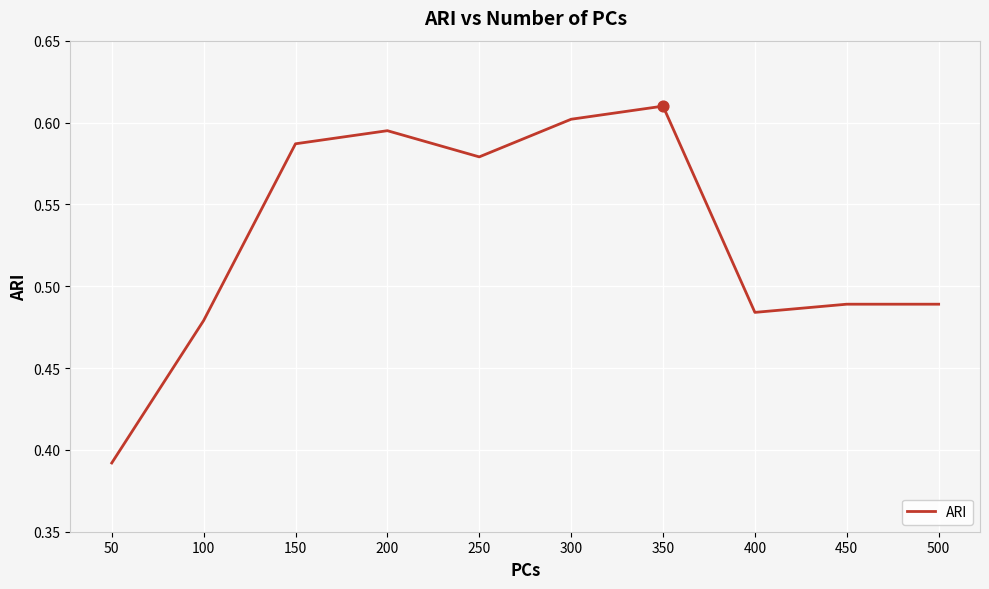

What is the change in value from 100 to 300?

+0.1